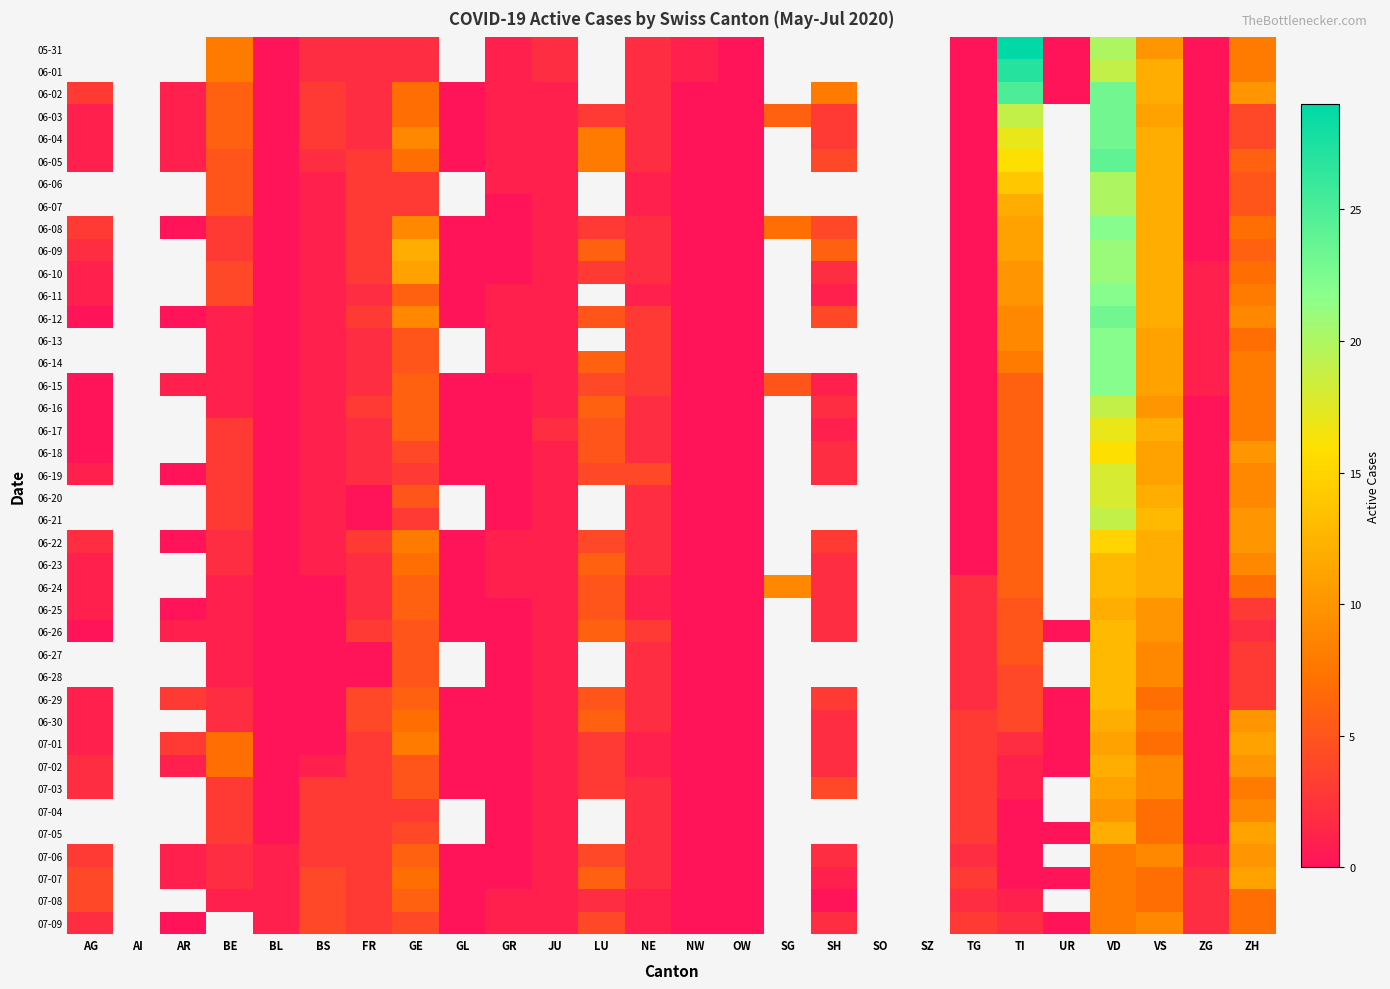

What is the total value across all series at FR?

95.0